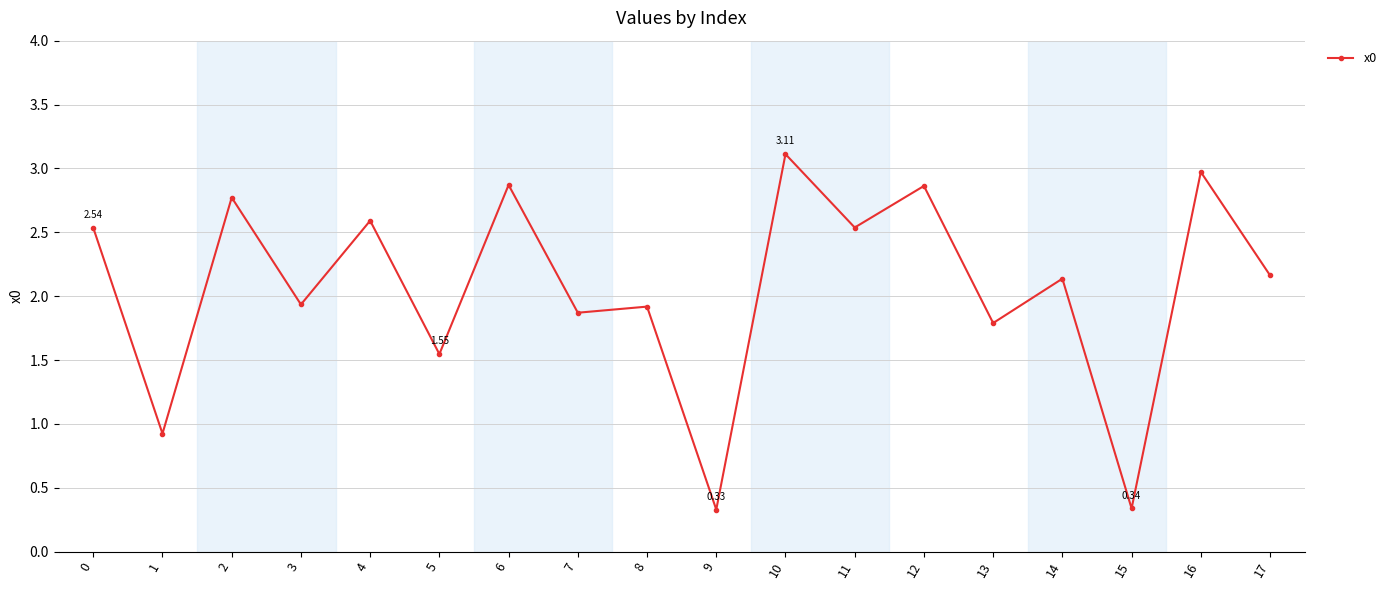

The value at 3 is 1.0. True or false?

False